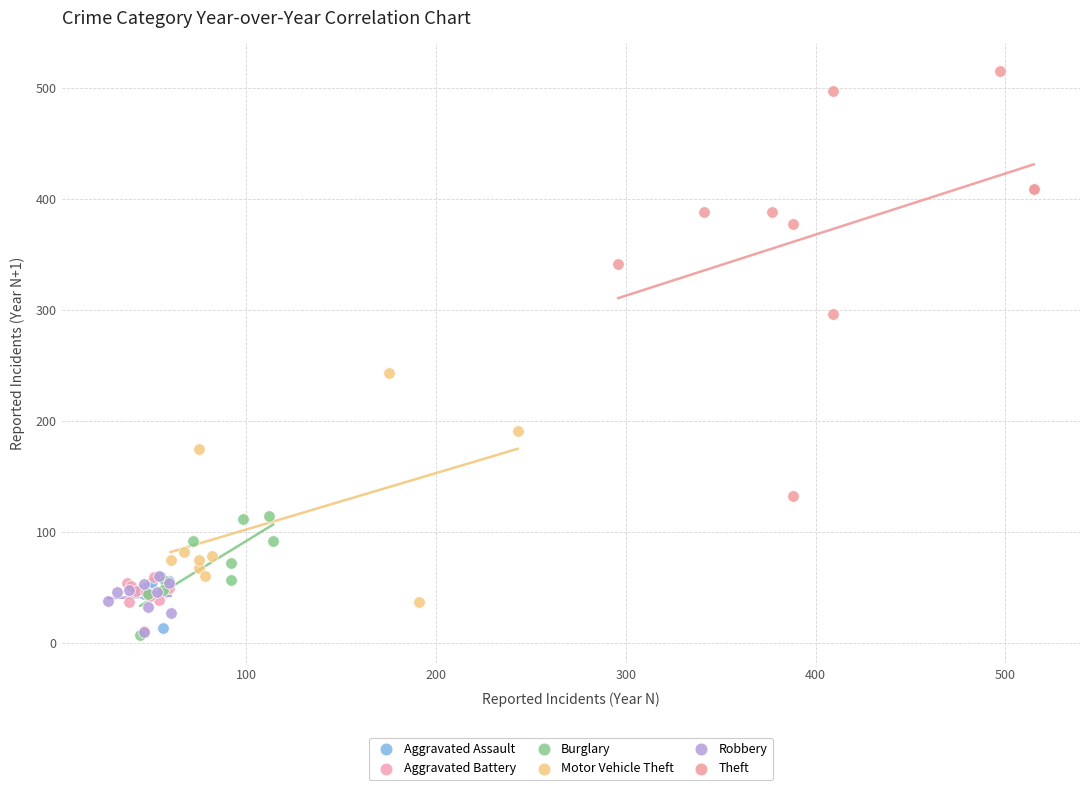

Which series contains the highest Y value?

Theft